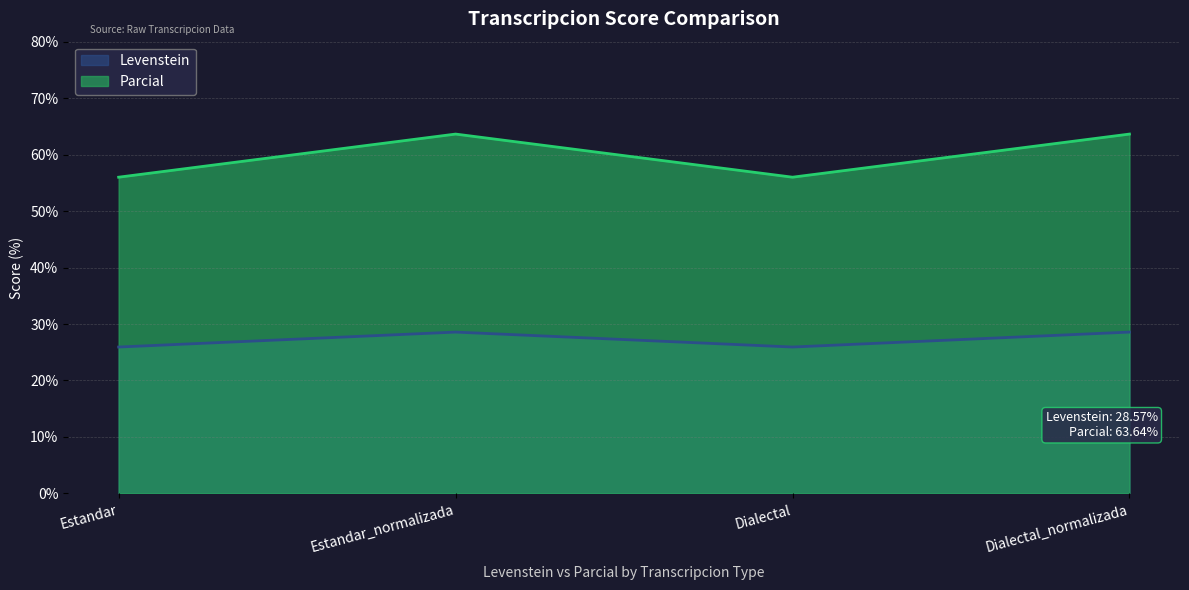

How many values in the Levenstein series exceed 28?

2